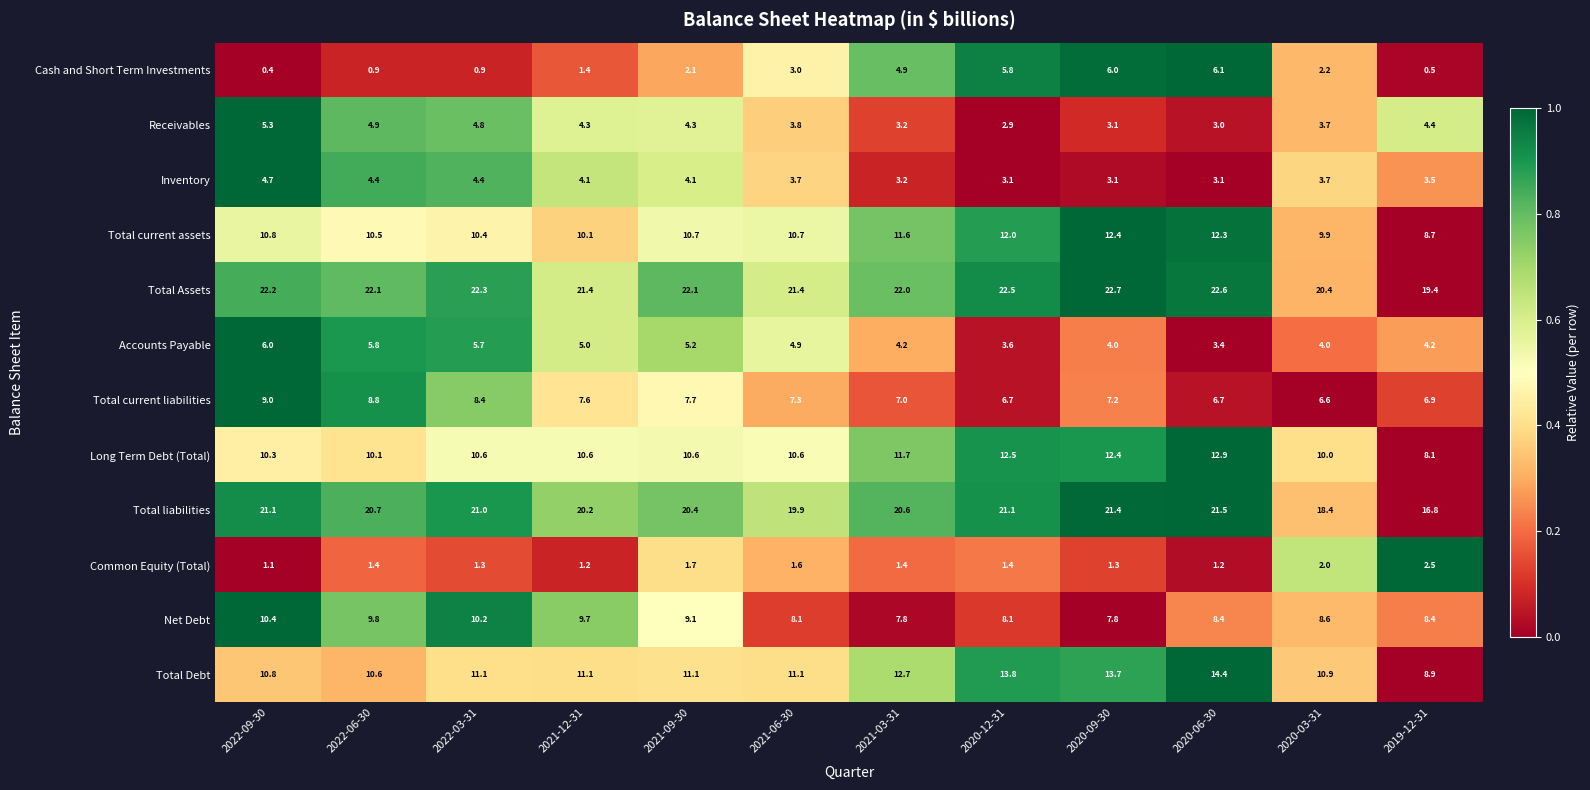

The Total Assets series shows 22.2 at 2022-09-30. True or false?

True